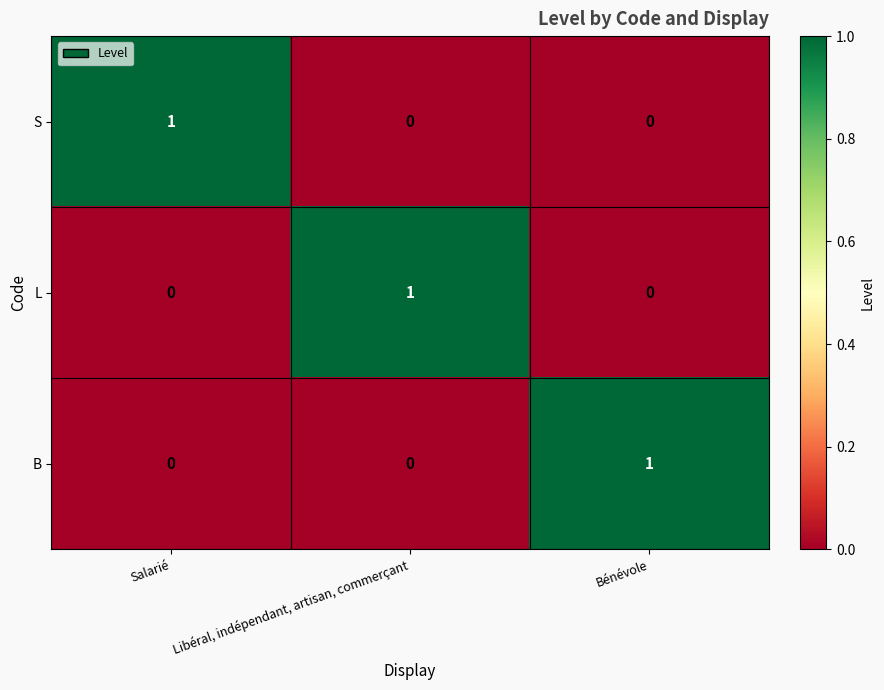

How many data points does each series have?

3